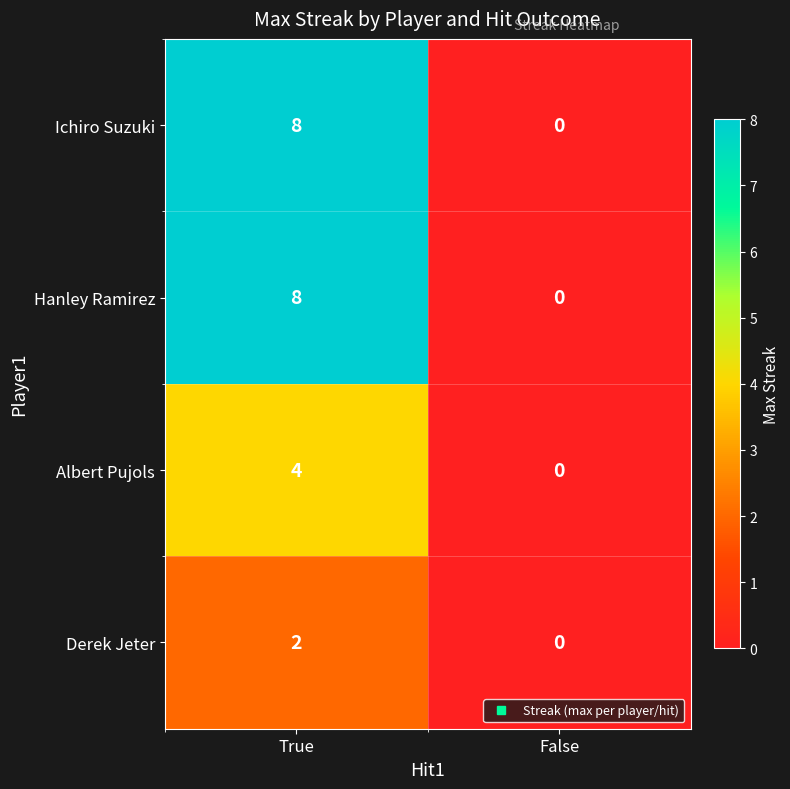

What is the difference between the Hanley Ramirez values at False and True?

8